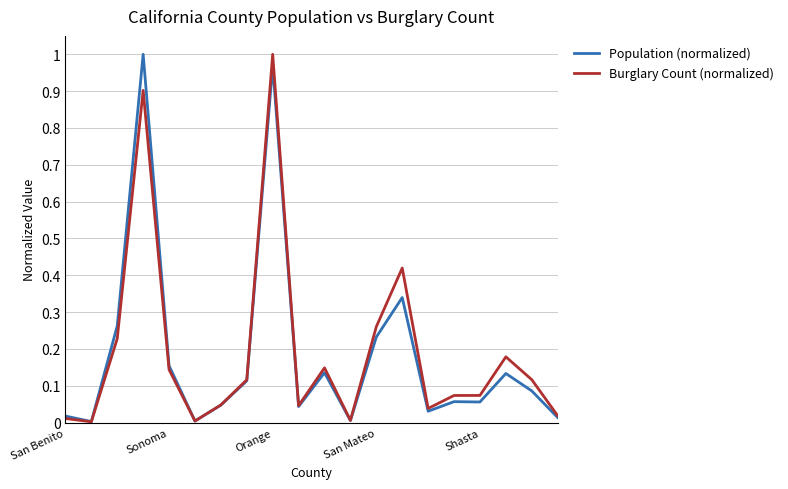

What are all the series names shown in the legend?

Population (normalized), Burglary Count (normalized)